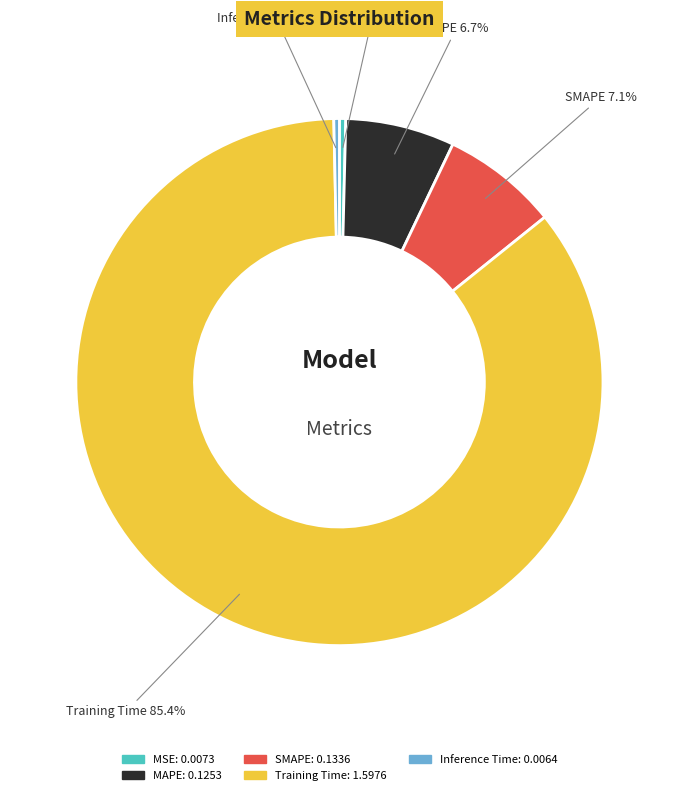

To the nearest percent, what percentage of the pie is MAPE?

7%